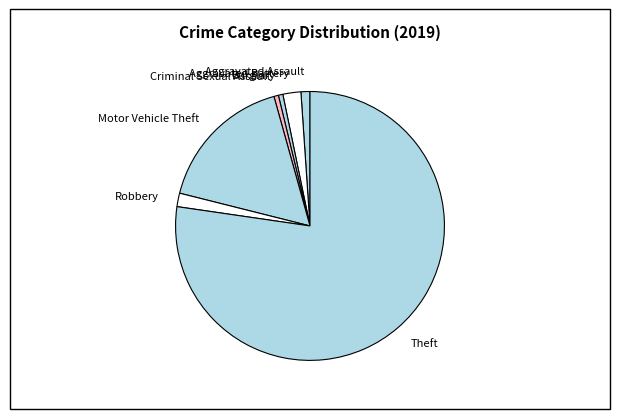

True or false: Theft accounts for 77% of the total.

True